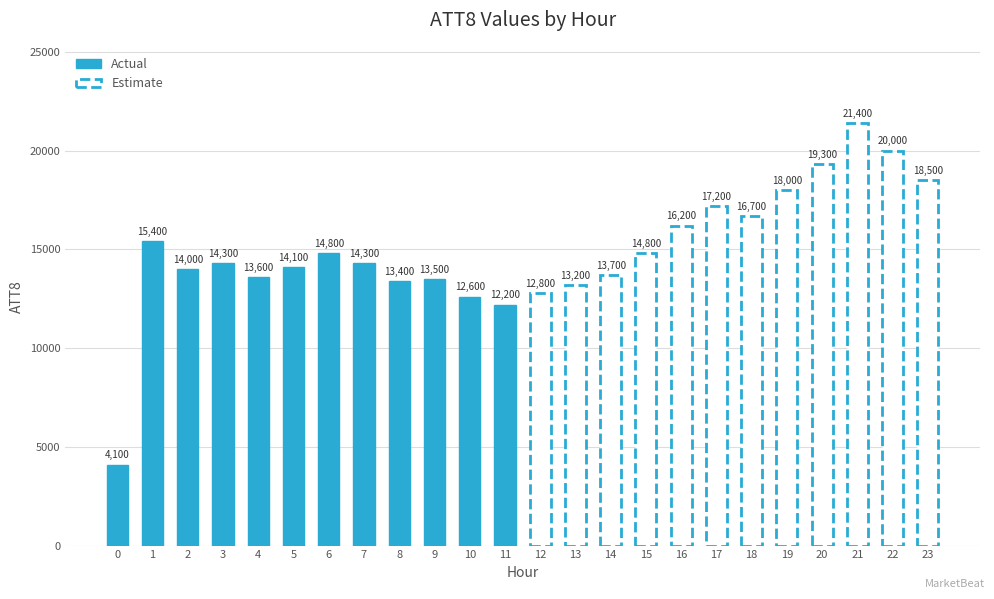

What are all the series names shown in the legend?

Actual, Estimate